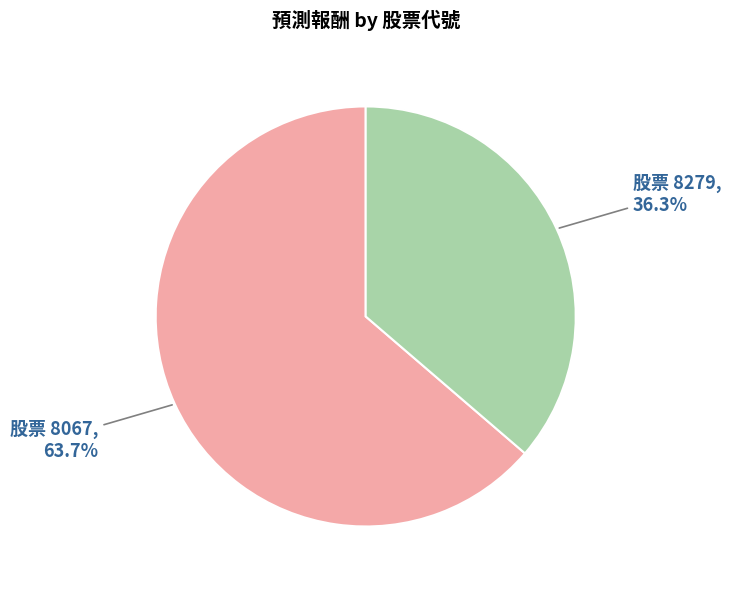

Is there any slice that represents more than half of the pie?

Yes